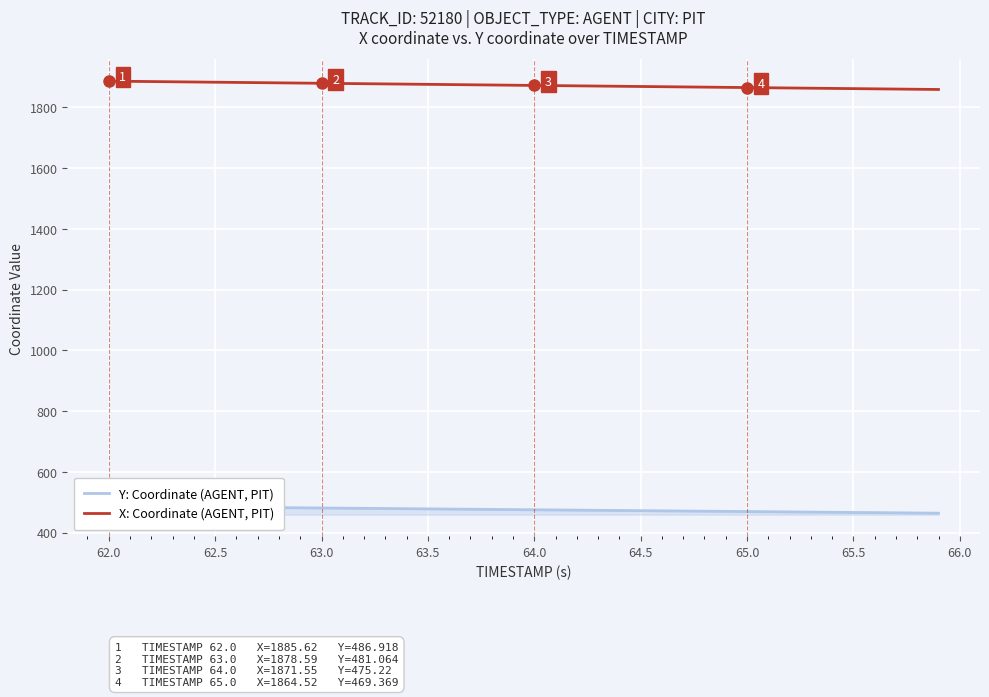

The value of X: Coordinate (AGENT, PIT) at 64.5 is 1868.0. True or false?

True